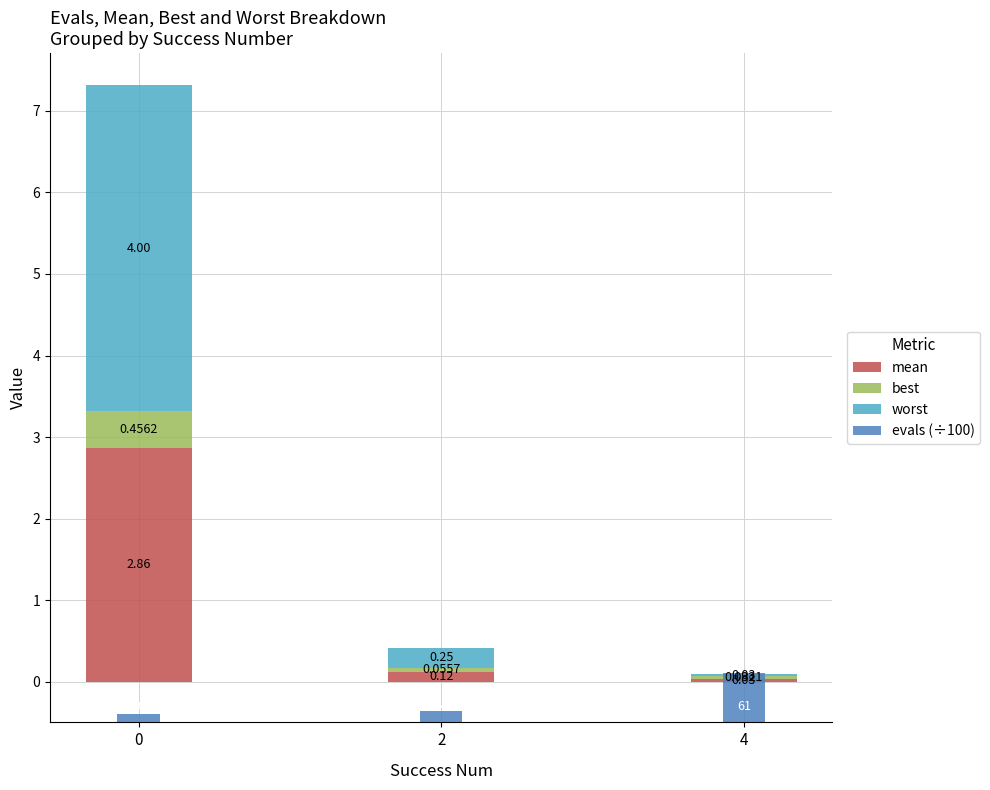

What is the sum of the evals (÷100) values at 0 and 2?

0.2